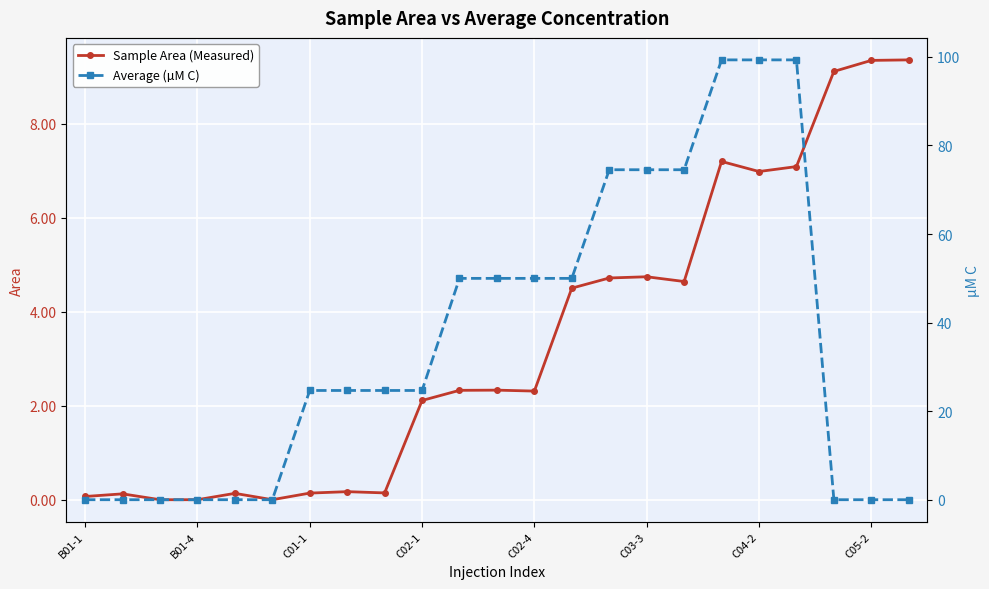

What are all the series names shown in the legend?

Sample Area (Measured), Average (µM C)